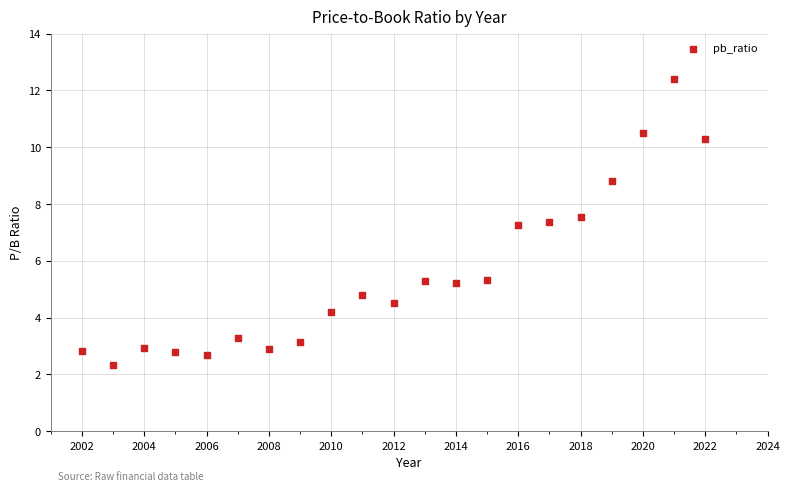

What is the range of Y values (max minus min)?

10.1